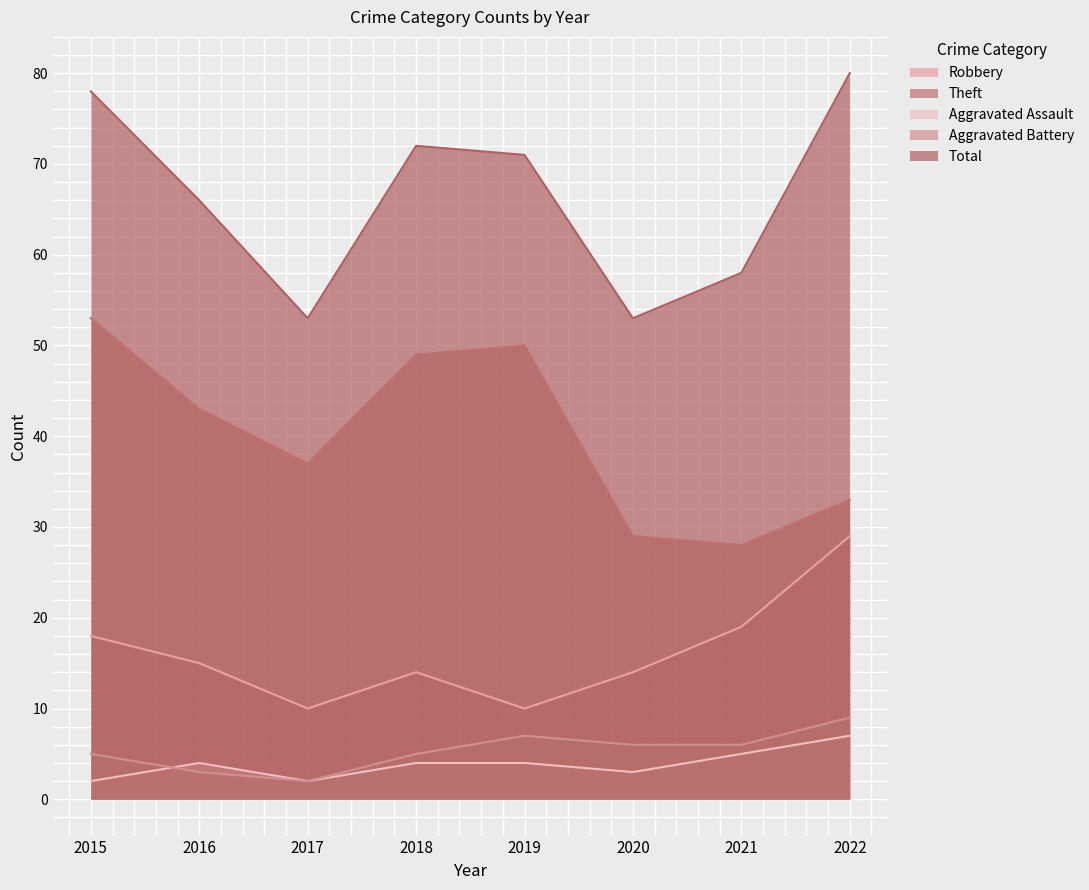

What is the sum of all Aggravated Battery values?

43